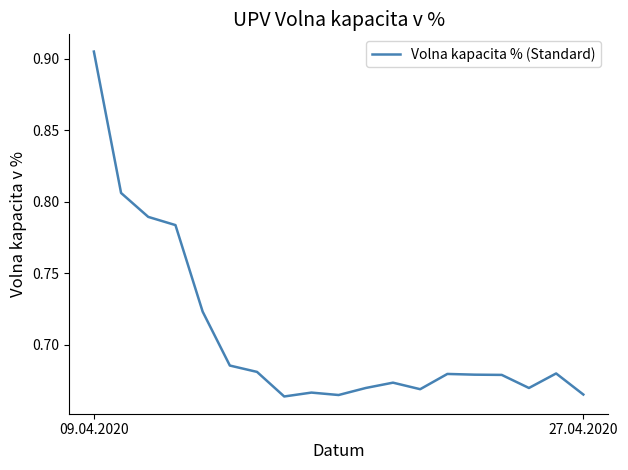

Which category has the highest value across all series?

09.04.2020